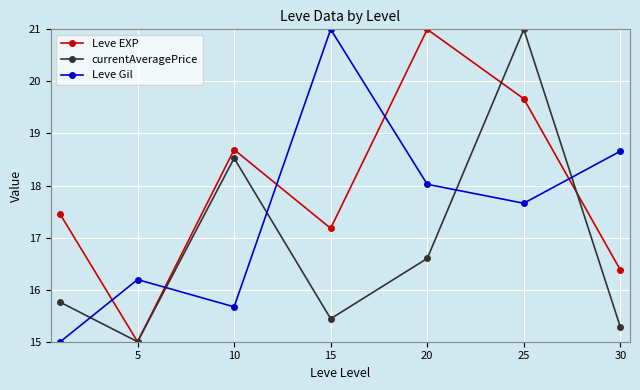

What is the value of the Leve EXP point at the 1st from the left?

17.4